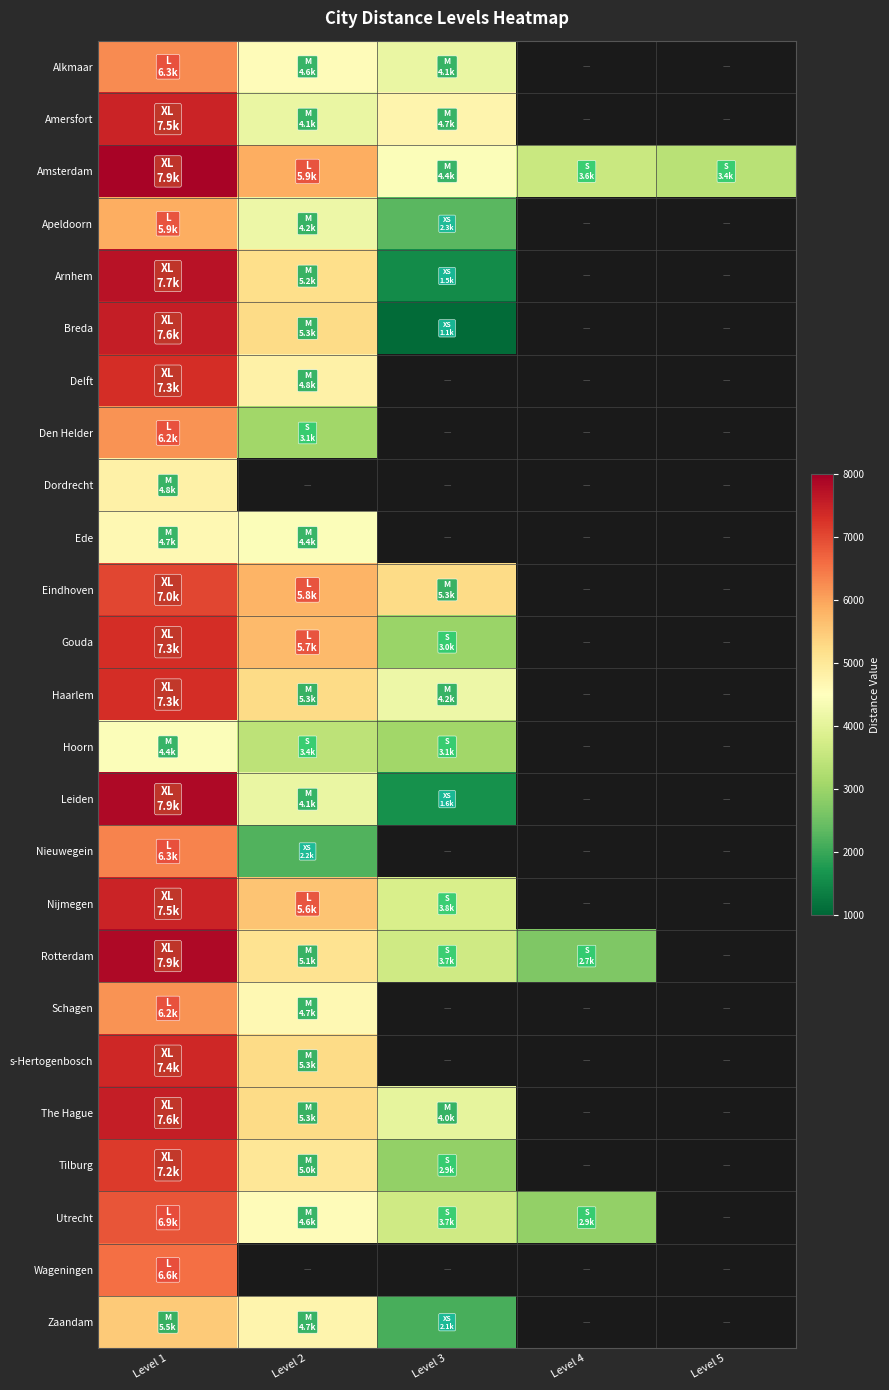

Reading right to left, extract all data points from this chart.

Alkmaar: Level 5=0.0	Level 4=0.0	Level 3=4120.1	Level 2=4577.9	Level 1=6256.4
Amersfort: Level 5=0.0	Level 4=0.0	Level 3=4730.5	Level 2=4120.1	Level 1=7477.2
Amsterdam: Level 5=3357.1	Level 4=3586.0	Level 3=4425.3	Level 2=5875.0	Level 1=7935.0
Apeldoorn: Level 5=0.0	Level 4=0.0	Level 3=2288.9	Level 2=4196.4	Level 1=5875.0
Arnhem: Level 5=0.0	Level 4=0.0	Level 3=1526.0	Level 2=5188.3	Level 1=7706.1
Breda: Level 5=0.0	Level 4=0.0	Level 3=1068.2	Level 2=5264.6	Level 1=7553.5
Delft: Level 5=0.0	Level 4=0.0	Level 3=0.0	Level 2=4806.8	Level 1=7324.6
Den Helder: Level 5=0.0	Level 4=0.0	Level 3=0.0	Level 2=3051.9	Level 1=6180.1
Dordrecht: Level 5=0.0	Level 4=0.0	Level 3=0.0	Level 2=0.0	Level 1=4806.8
Ede: Level 5=0.0	Level 4=0.0	Level 3=0.0	Level 2=4425.3	Level 1=4654.2
Eindhoven: Level 5=0.0	Level 4=0.0	Level 3=5264.6	Level 2=5798.7	Level 1=7019.4
Gouda: Level 5=0.0	Level 4=0.0	Level 3=2975.6	Level 2=5722.4	Level 1=7324.6
Haarlem: Level 5=0.0	Level 4=0.0	Level 3=4196.4	Level 2=5264.6	Level 1=7324.6
Hoorn: Level 5=0.0	Level 4=0.0	Level 3=3051.9	Level 2=3433.4	Level 1=4425.3
Leiden: Level 5=0.0	Level 4=0.0	Level 3=1602.3	Level 2=4120.1	Level 1=7858.7
Nieuwegein: Level 5=0.0	Level 4=0.0	Level 3=0.0	Level 2=2212.6	Level 1=6332.7
Nijmegen: Level 5=0.0	Level 4=0.0	Level 3=3814.9	Level 2=5569.8	Level 1=7477.2
Rotterdam: Level 5=0.0	Level 4=2670.4	Level 3=3662.3	Level 2=5112.0	Level 1=7858.7
Schagen: Level 5=0.0	Level 4=0.0	Level 3=0.0	Level 2=4654.2	Level 1=6180.1
s-Hertogenbosch: Level 5=0.0	Level 4=0.0	Level 3=0.0	Level 2=5264.6	Level 1=7400.9
The Hague: Level 5=0.0	Level 4=0.0	Level 3=4043.8	Level 2=5264.6	Level 1=7553.5
Tilburg: Level 5=0.0	Level 4=0.0	Level 3=2899.3	Level 2=5035.7	Level 1=7172.0
Utrecht: Level 5=0.0	Level 4=2899.3	Level 3=3662.3	Level 2=4577.9	Level 1=6866.8
Wageningen: Level 5=0.0	Level 4=0.0	Level 3=0.0	Level 2=0.0	Level 1=6561.6
Zaandam: Level 5=0.0	Level 4=0.0	Level 3=2136.3	Level 2=4730.5	Level 1=5493.5